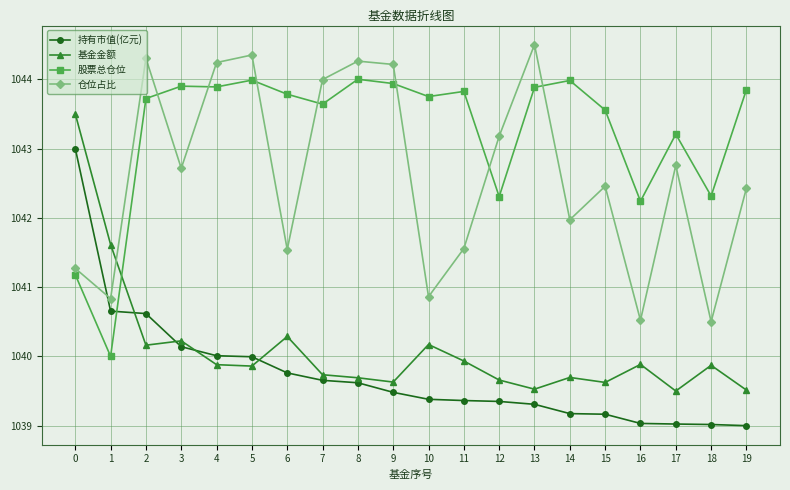

Is it true that 股票总仓位 equals 1409.8 at 13?

False